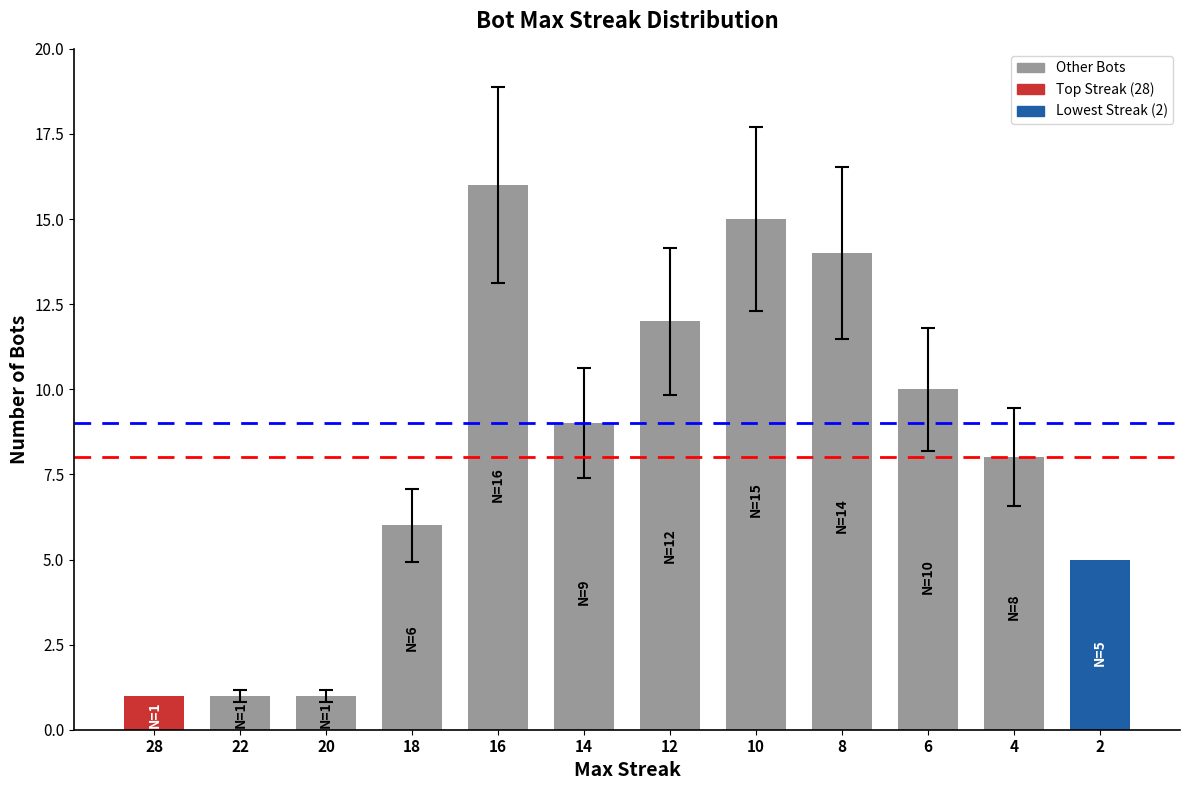

What is the change in value from 28 to 16?

+15